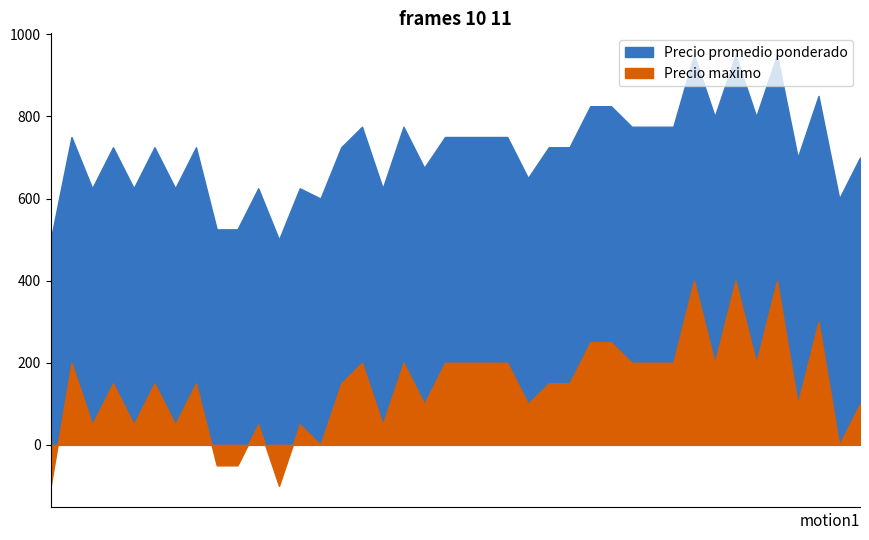

The Precio maximo series shows 382 at 21. True or false?

False